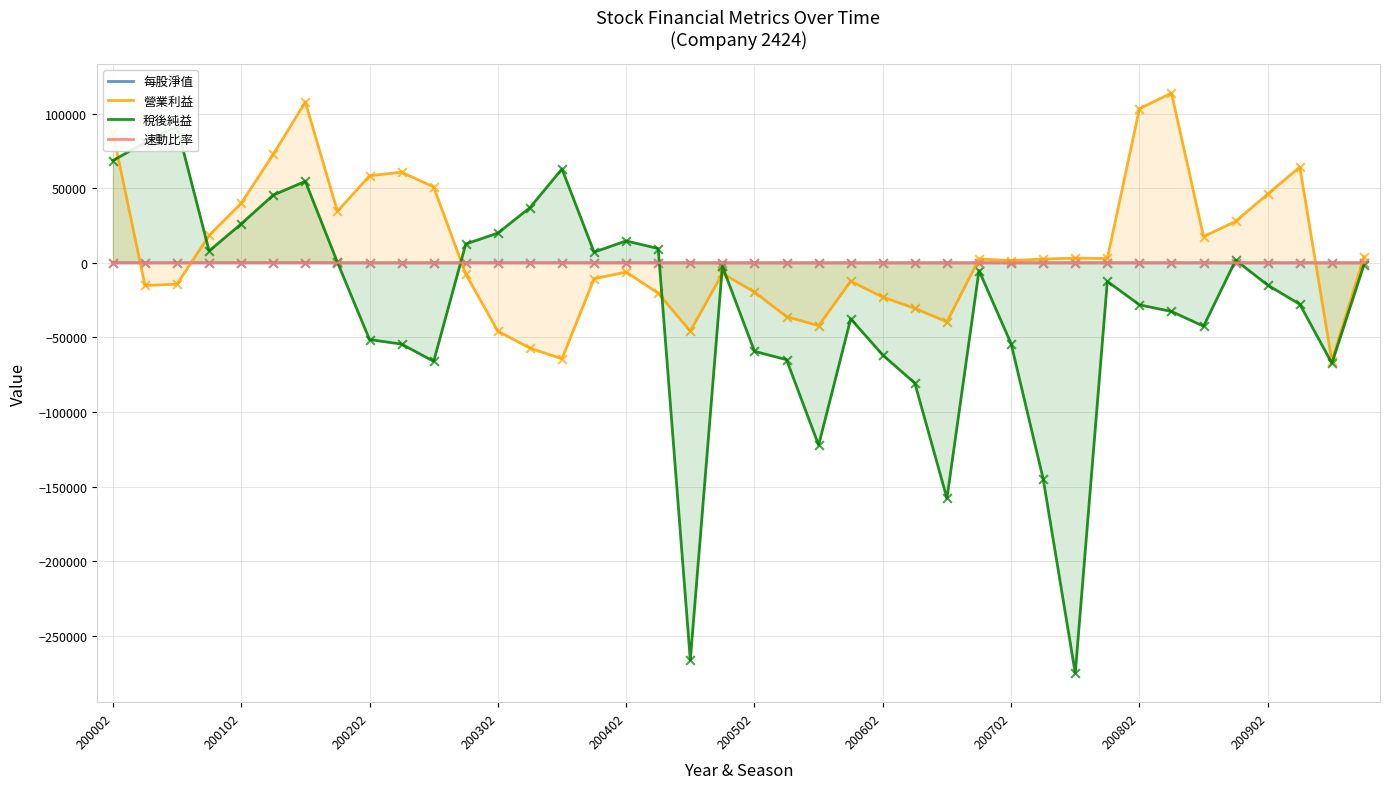

What is the total value across all series at 10?

-15119.3